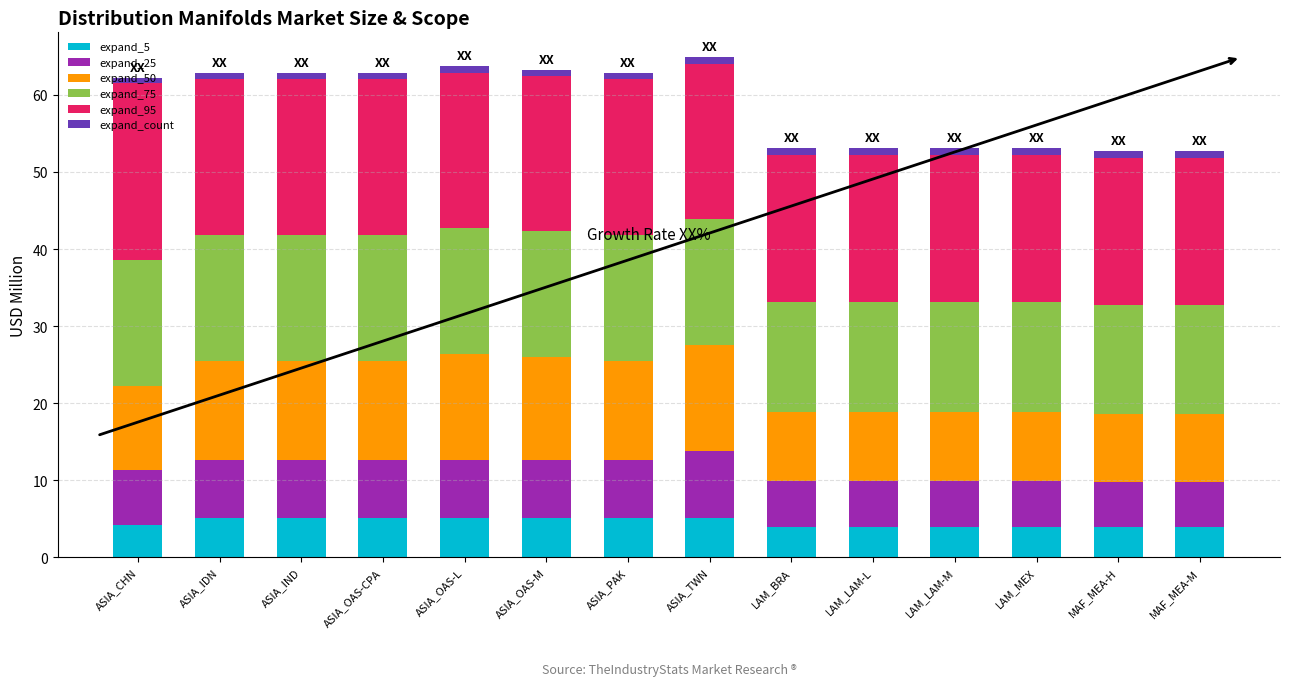

How many bars are there in total?

14